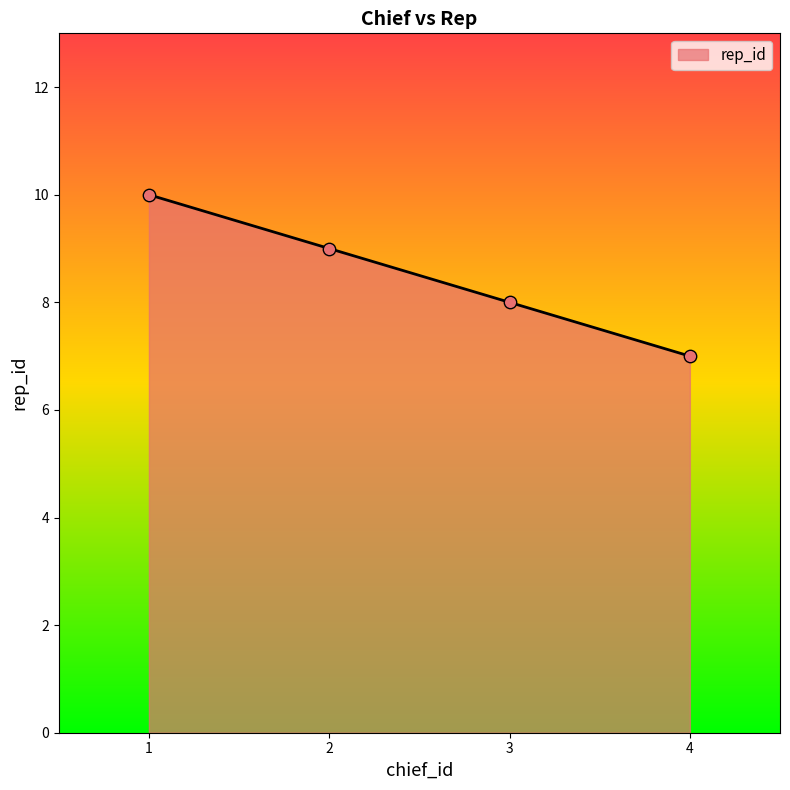

What is the change in value from 1 to 2?

-1